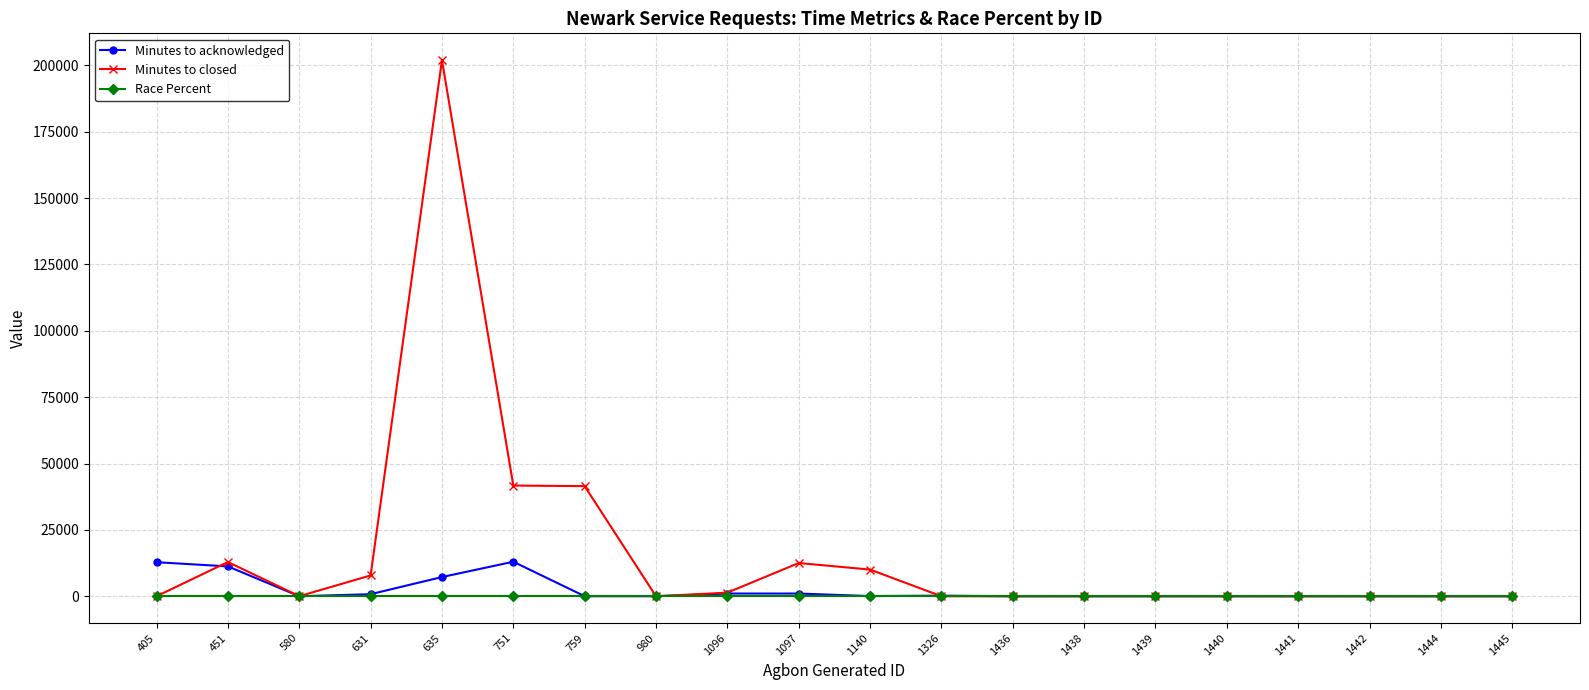

Which series has the largest range (max minus min)?

Minutes to closed